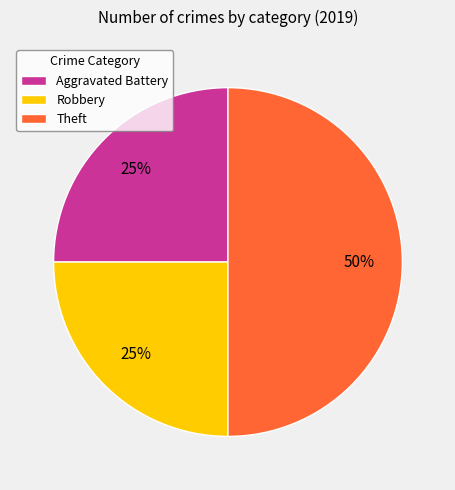

Between Robbery and Theft, which is larger?

Theft